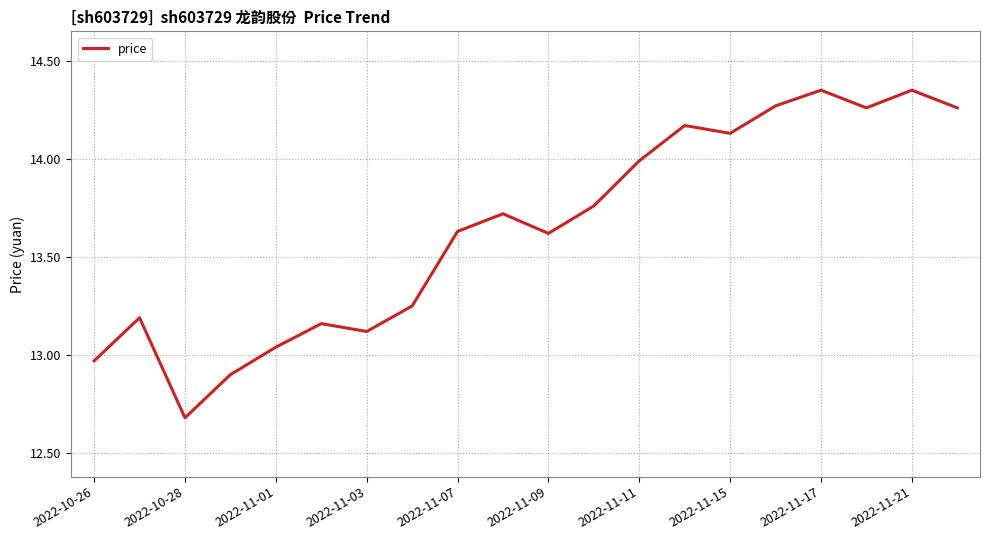

What is the difference between the maximum and minimum values?

1.7